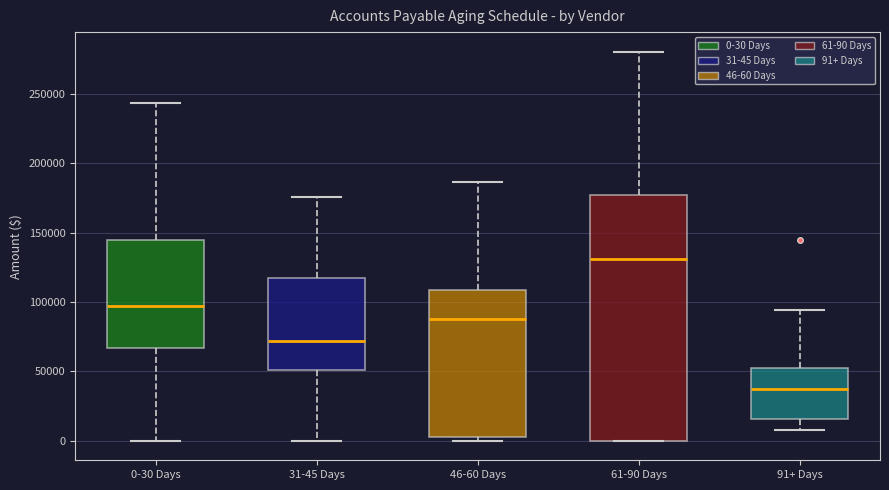

Where is the upper edge of the box for 46-60 Days on the y-axis? The values are not printed on the chart, so give them approximately, as read against the axis.

110000